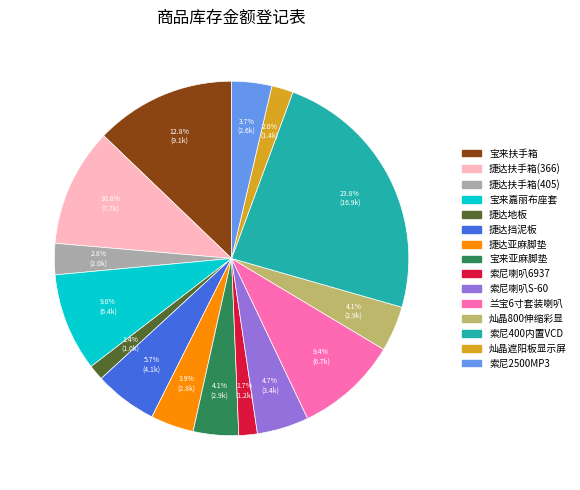

Which slice is the largest?

索尼400内置VCD